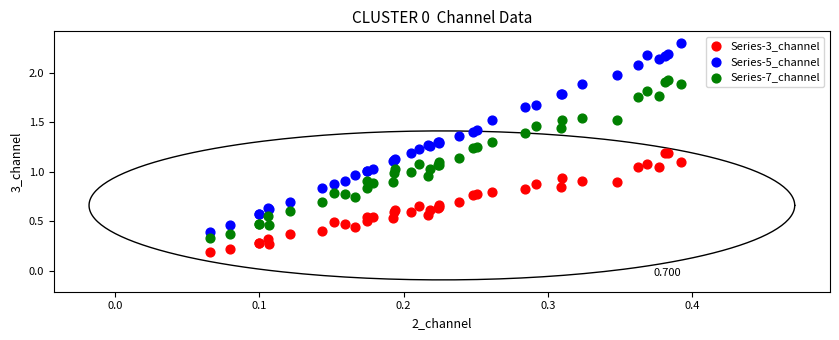

What are all the series names shown in the legend?

Series-3_channel, Series-5_channel, Series-7_channel